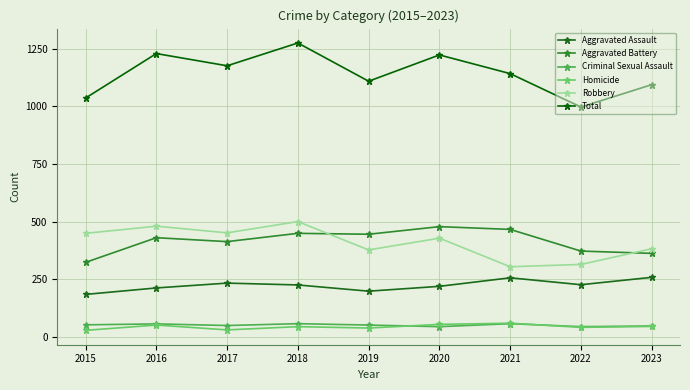

What is the maximum value shown in the chart?

1275